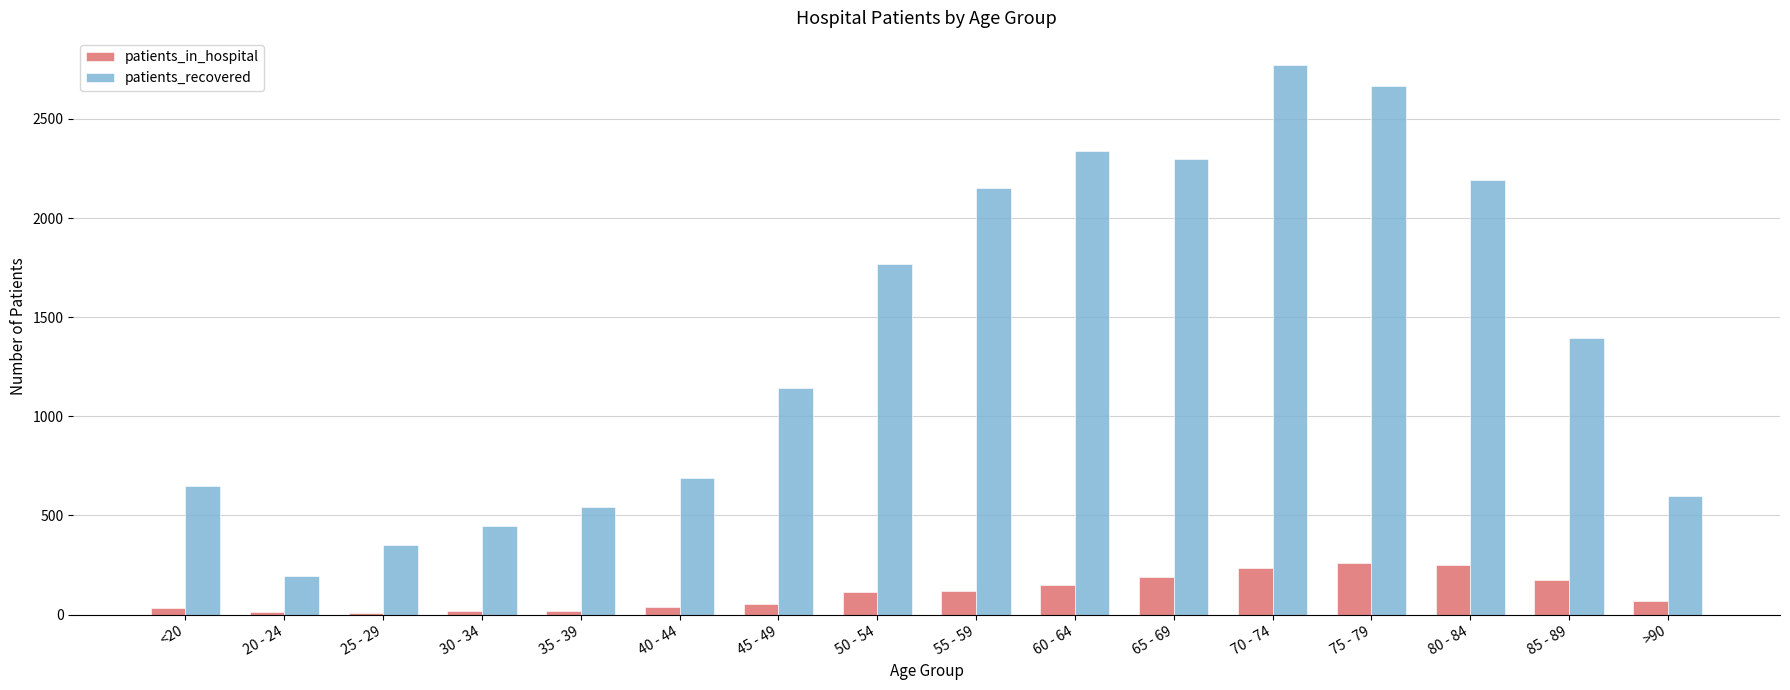

What are all the series names shown in the legend?

patients_in_hospital, patients_recovered